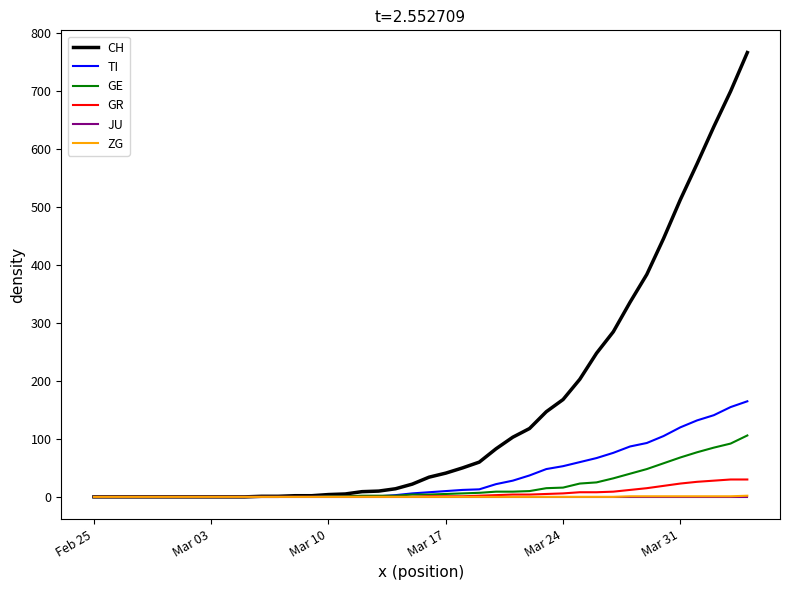

Which series has the widest spread of values?

CH